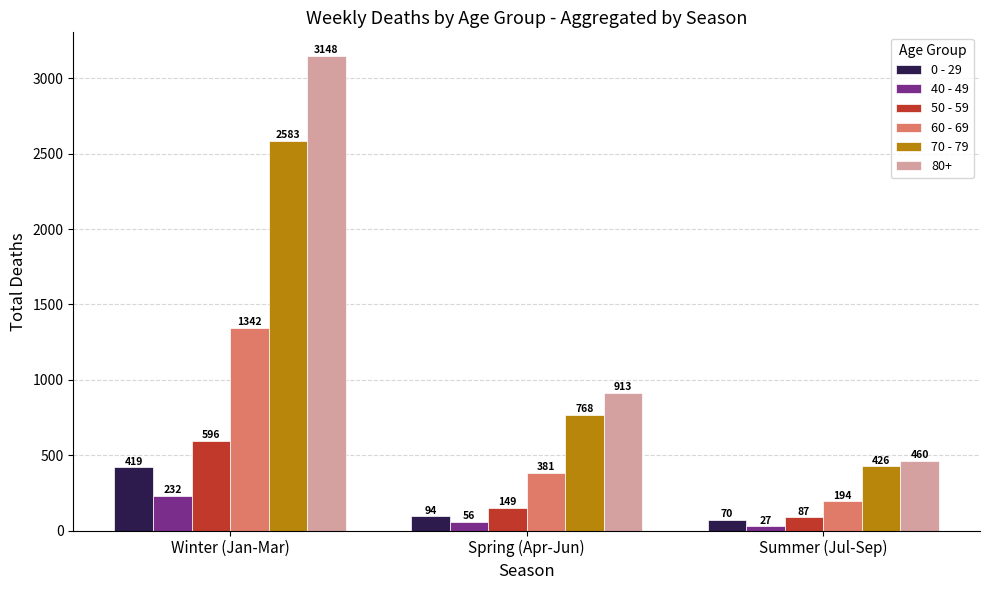

Read the 0 - 29 value at Spring (Apr-Jun).

94